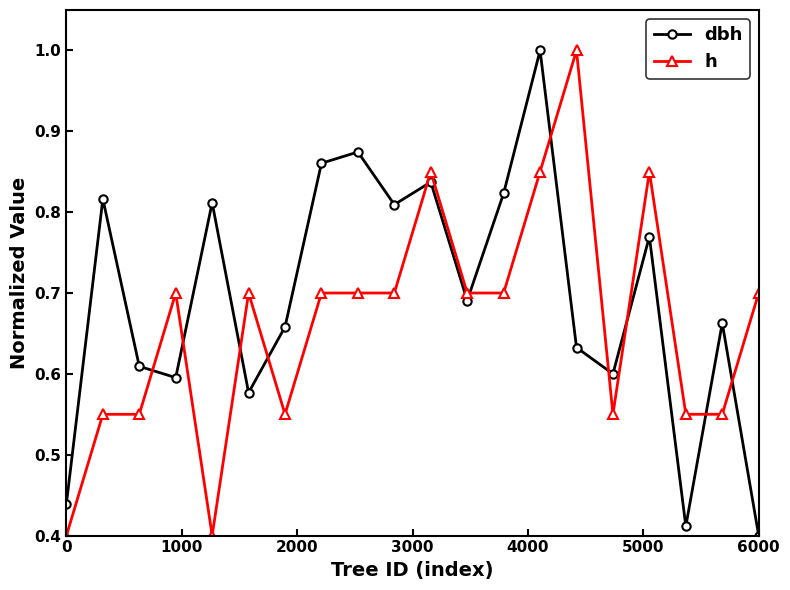

Rank the series by their average value, from lowest to highest.

h, dbh